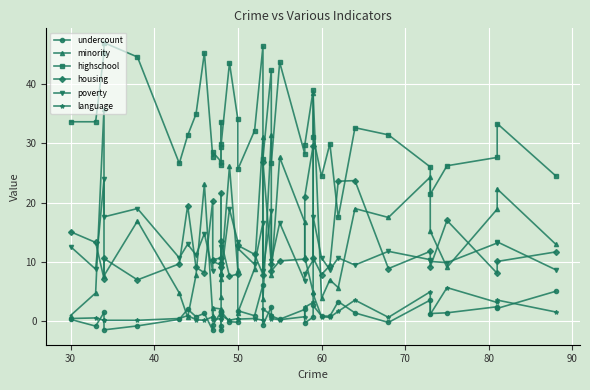

At how many categories does at least one series exceed 12?

40